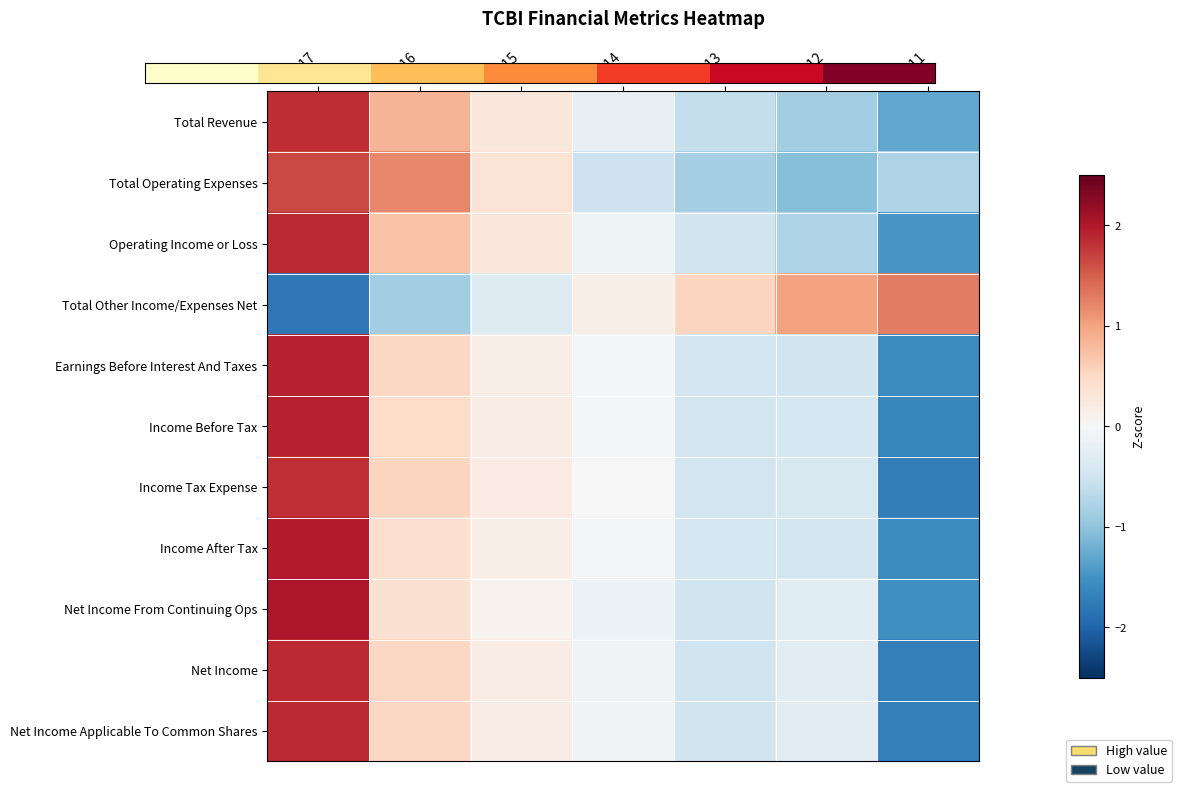

At which category is the sum across all series the highest?

2017